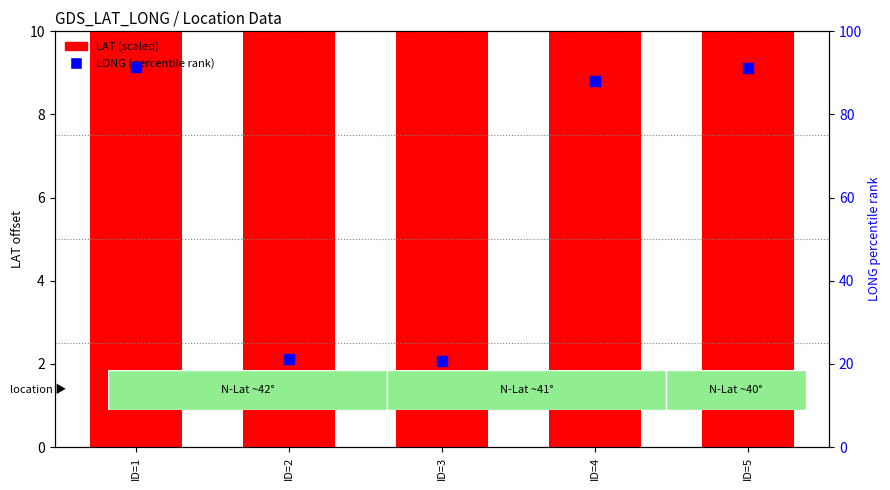

At how many categories does at least one series exceed 28?

5